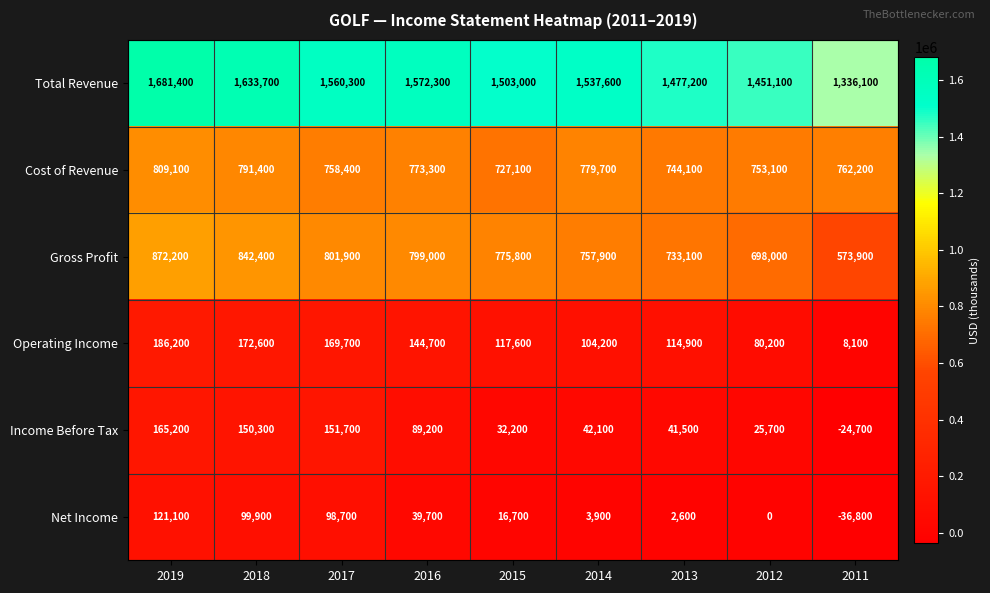

What is the sum of the Operating Income values at 2016 and 2014?

248900